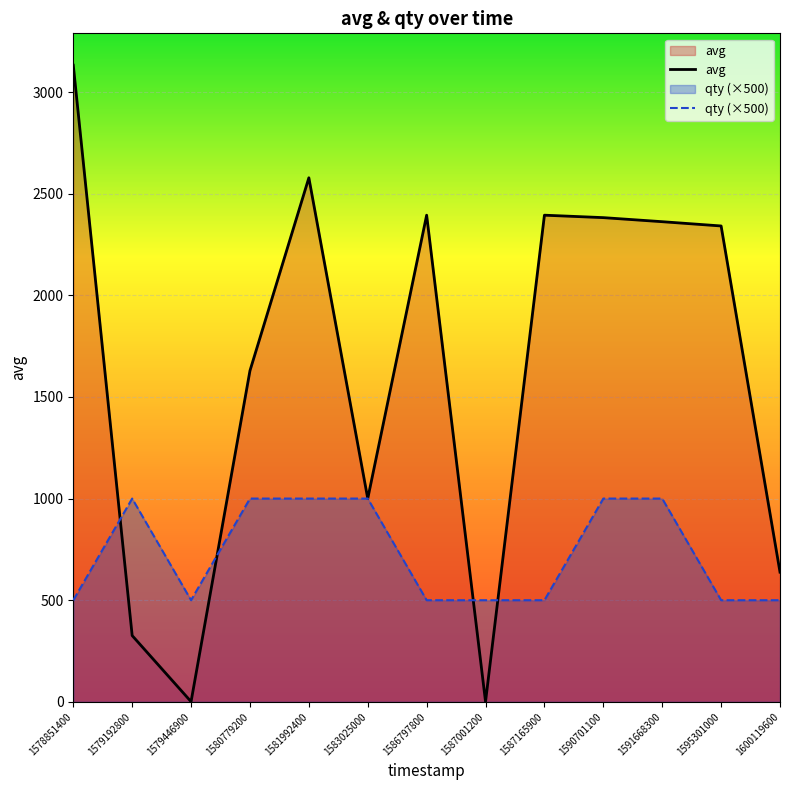

The value of qty at 1590701100 is 1000. True or false?

True